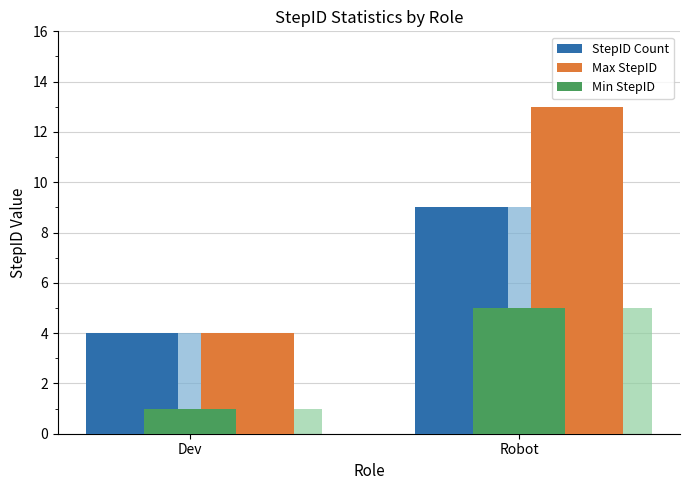

What is the label of the 1st bar from the left?

Dev